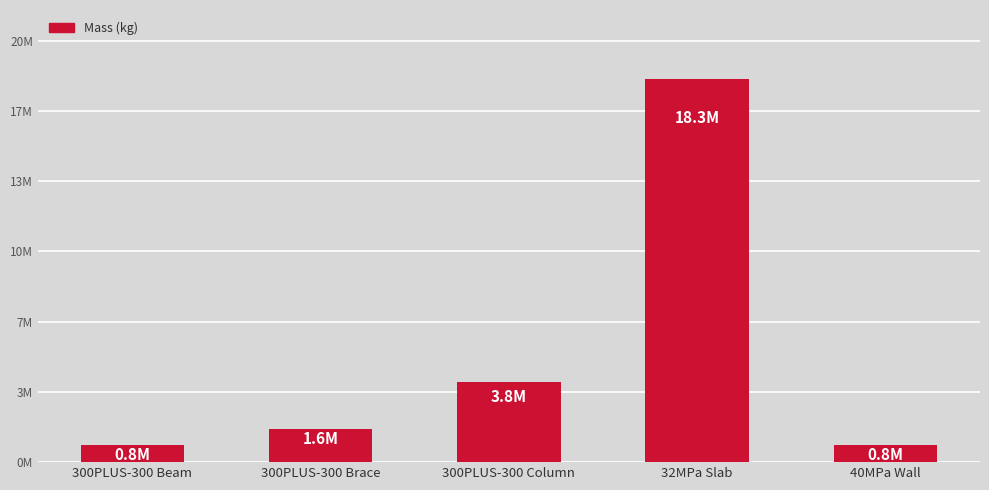

What is the sum of all values?

25318413.4